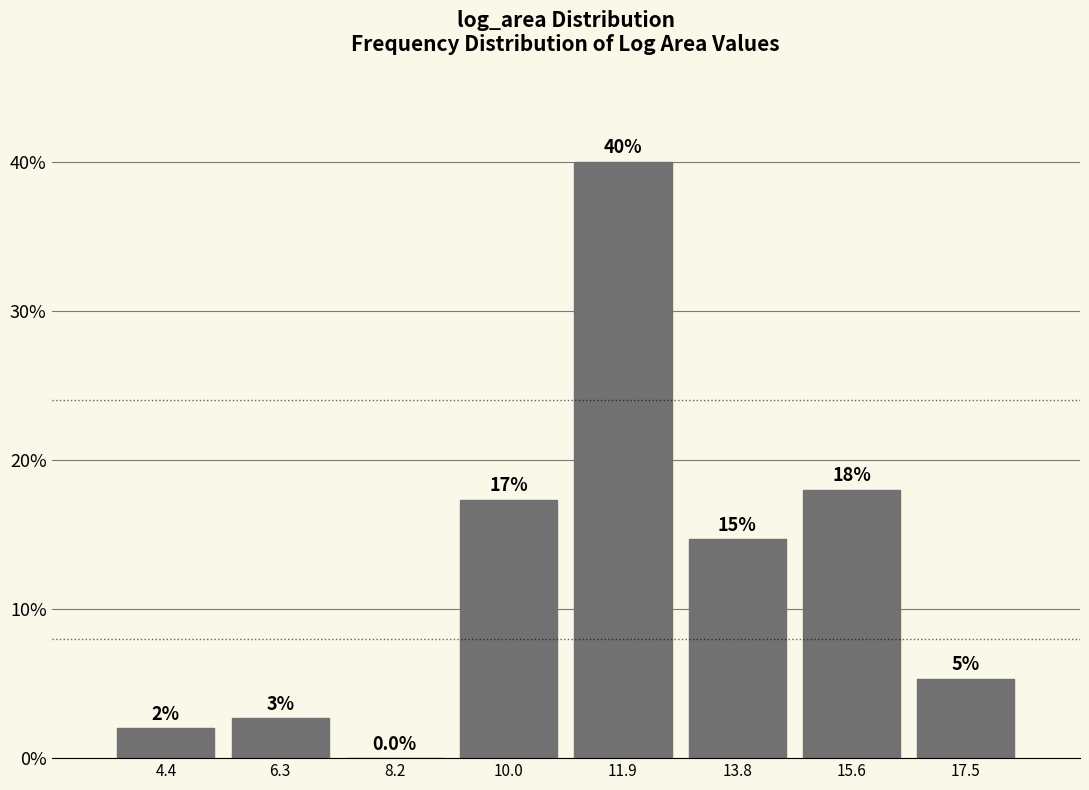

Over which range of the x-axis is the bar tallest?

11.0 to 12.8